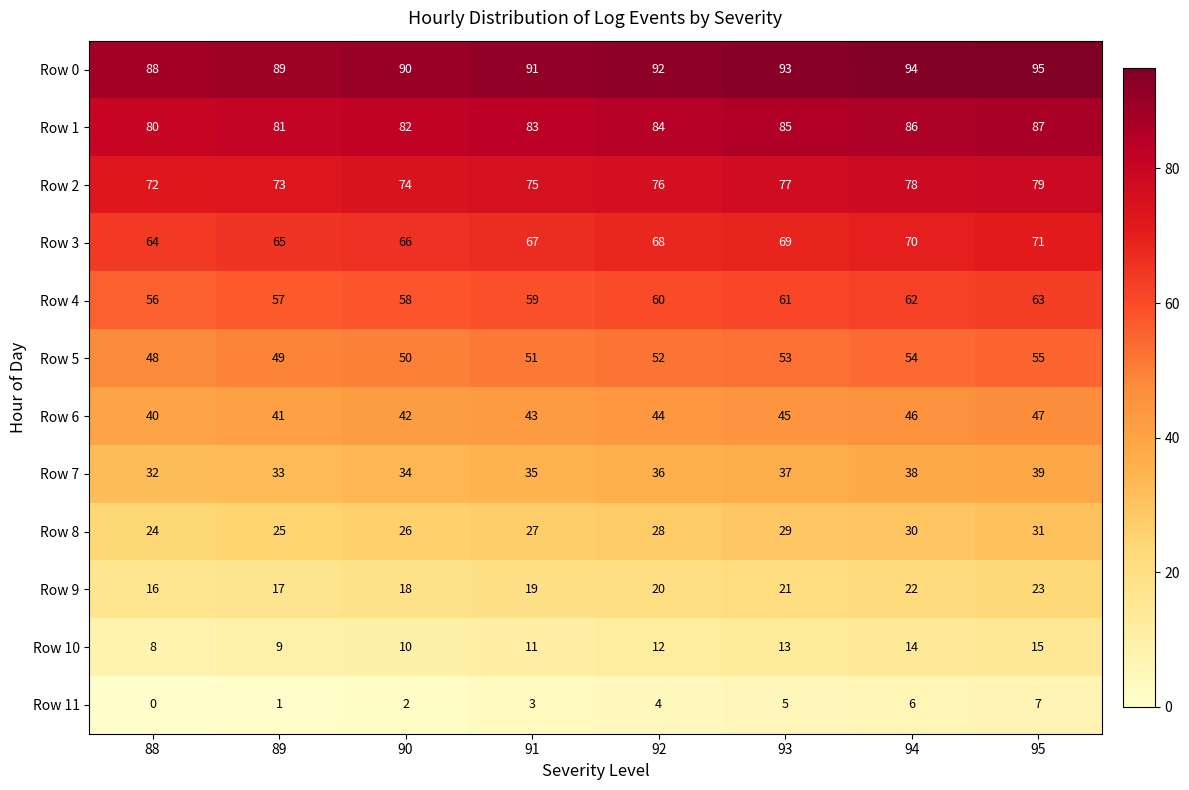

What is the spread (max minus min) of values at 90?

88